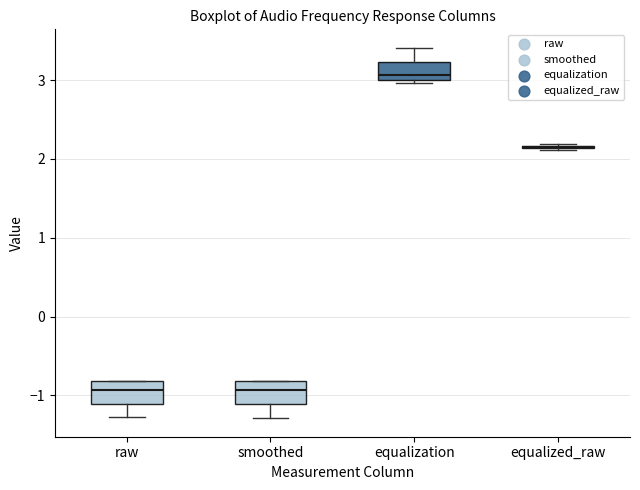

Reading left to right, transcribe this box plot: for each box, give where its median line is, the range the box spans, and where its two whiskers end, as read against the y-axis. The values are not printed on the chart, so give them approximately, as read against the axis.

raw: median -0.9, box -1.1 to -0.8, whiskers -1.3 to -0.8
smoothed: median -0.9, box -1.1 to -0.8, whiskers -1.3 to -0.8
equalization: median 3.1, box 3.0 to 3.2, whiskers 3.0 (just below the box's lower edge) to 3.4
equalized_raw: box collapsed to a line at 2.2, whiskers 2.1 to 2.2